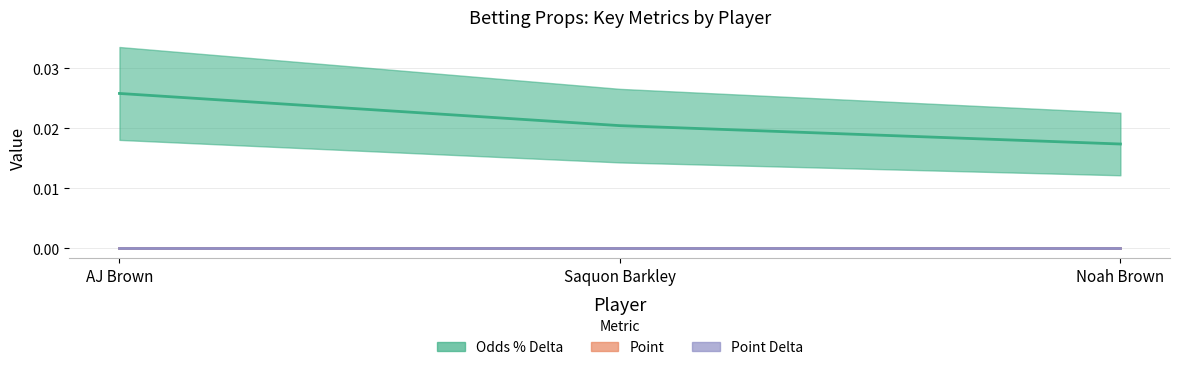

What is the label of the 2nd point from the left?

Saquon Barkley